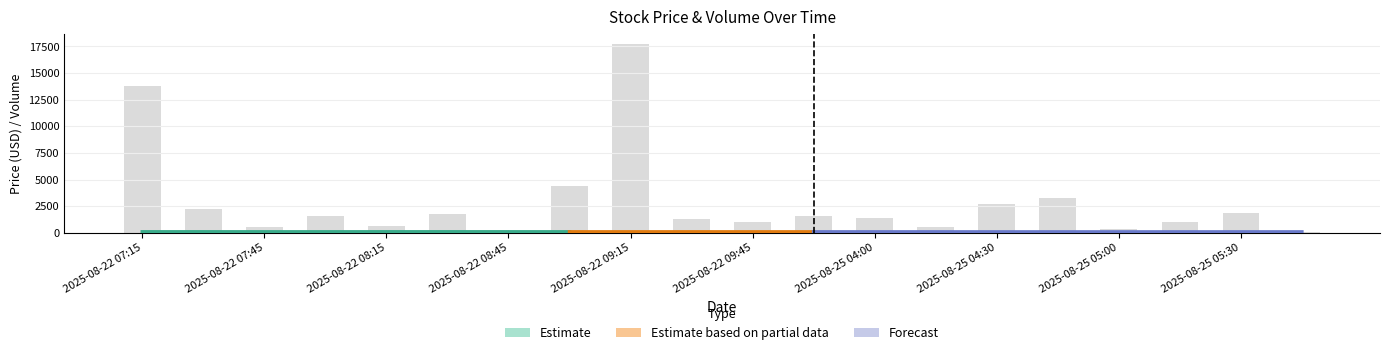

How many groups of bars are there?

20